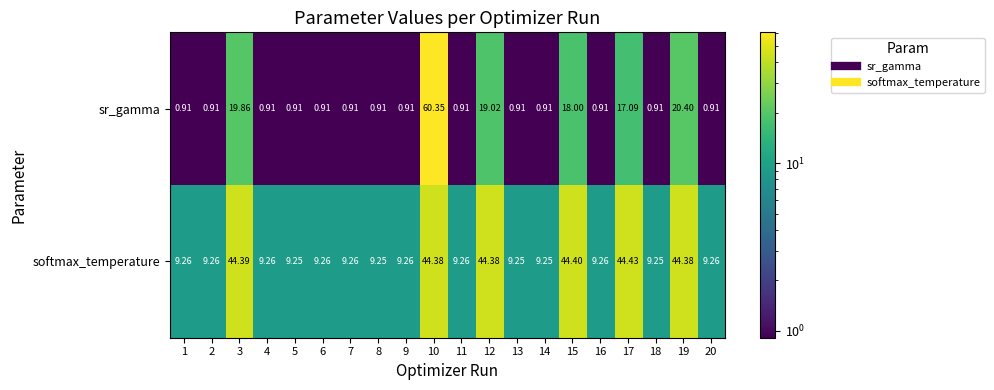

Which series has the largest total across all categories?

softmax_temperature